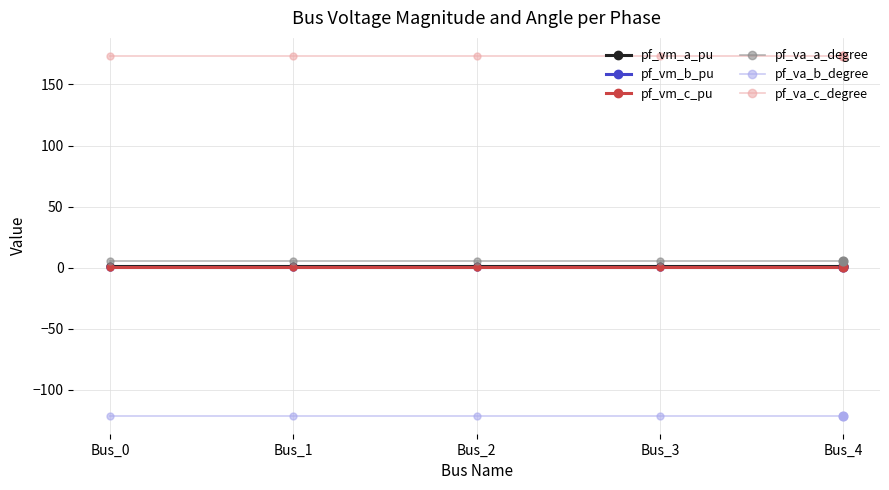

What is the total value across all series at Bus_0?

60.0